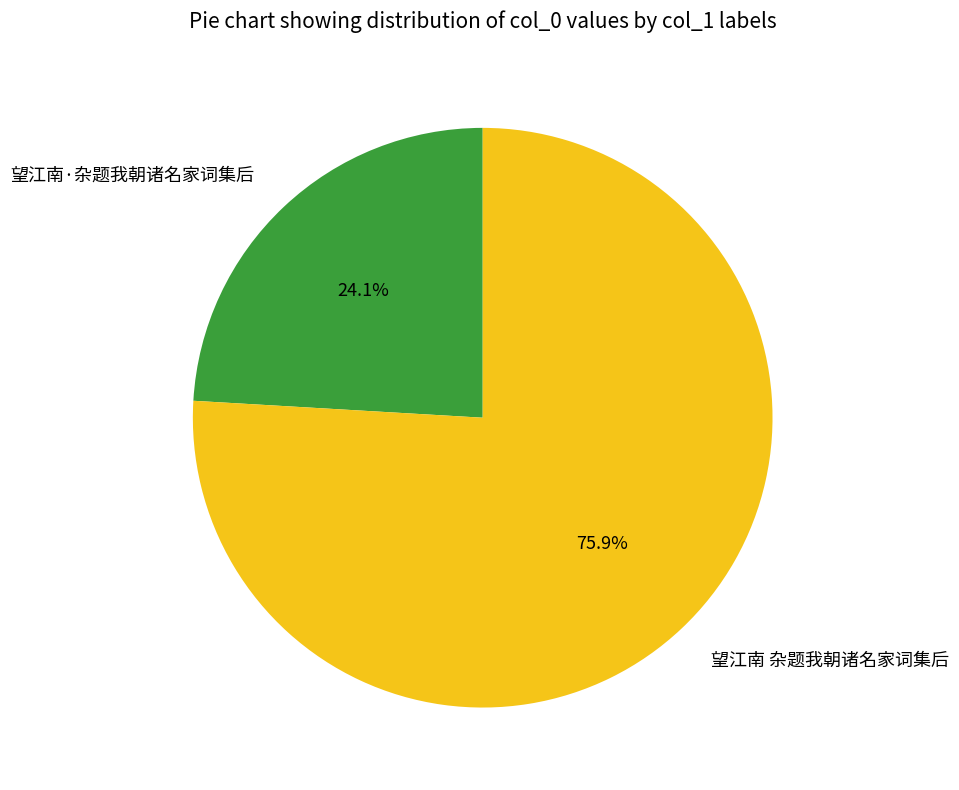

Is the sum of 望江南·杂题我朝诸名家词集后 and 望江南 杂题我朝诸名家词集后 greater than half?

Yes